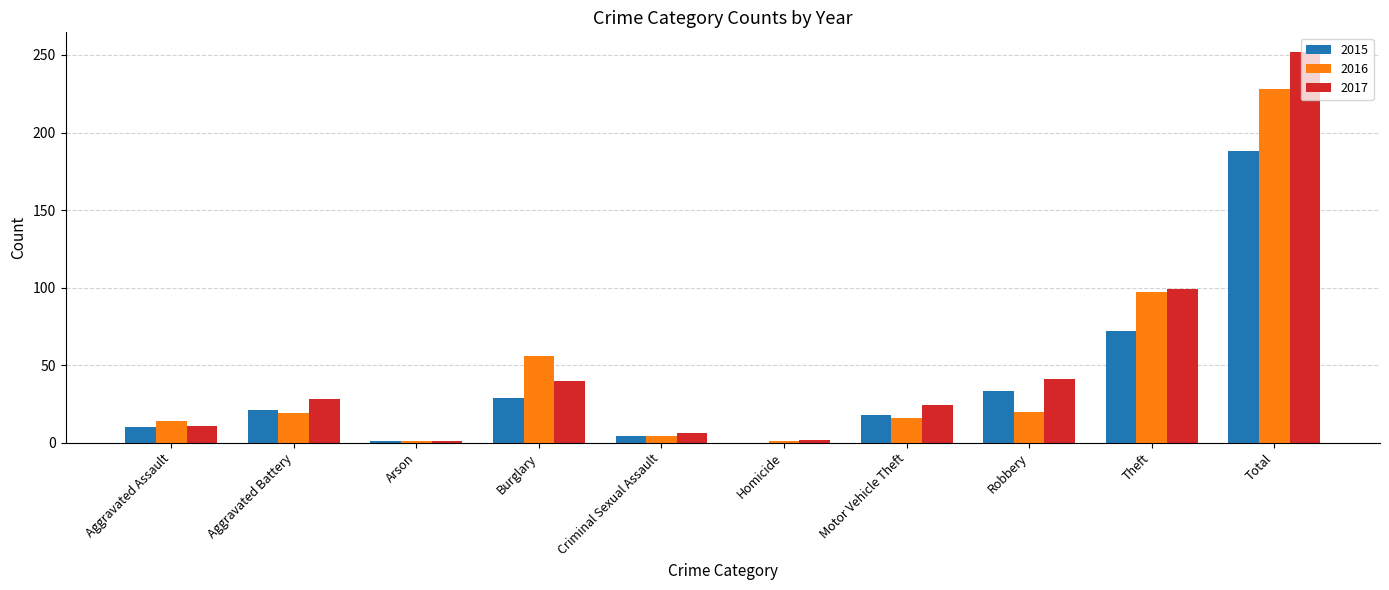

Between Burglary and Motor Vehicle Theft, which series saw the biggest shift?

2016